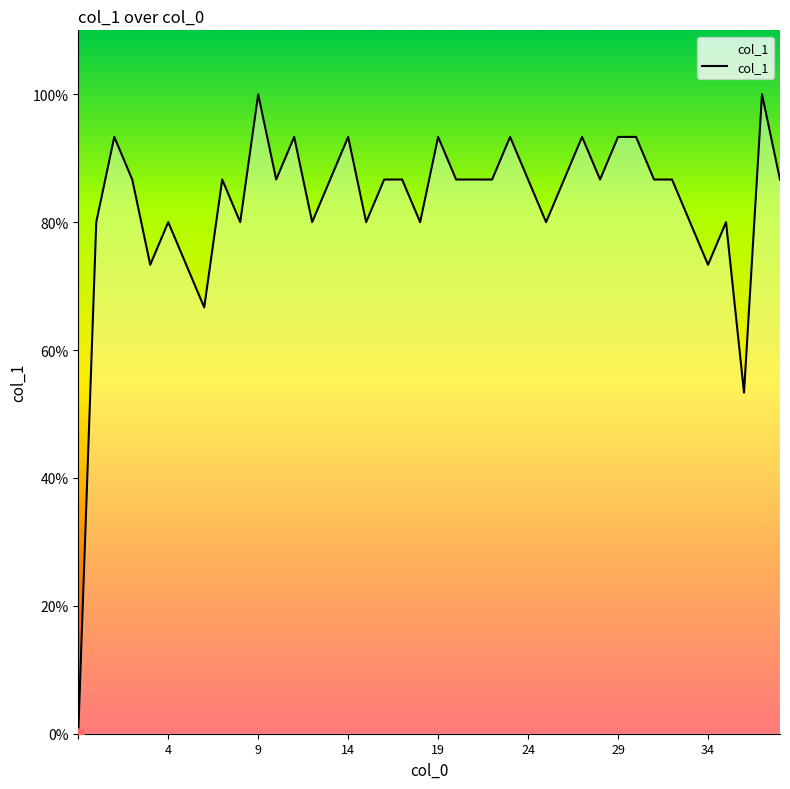

Reading left to right, what are all the values shown in this chart?

0.0	0.8	0.9	0.9	0.7	0.8	0.7	0.7	0.9	0.8	1.0	0.9	0.9	0.8	0.9	0.9	0.8	0.9	0.9	0.8	0.9	0.9	0.9	0.9	0.9	0.9	0.8	0.9	0.9	0.9	0.9	0.9	0.9	0.9	0.8	0.7	0.8	0.5	1.0	0.9